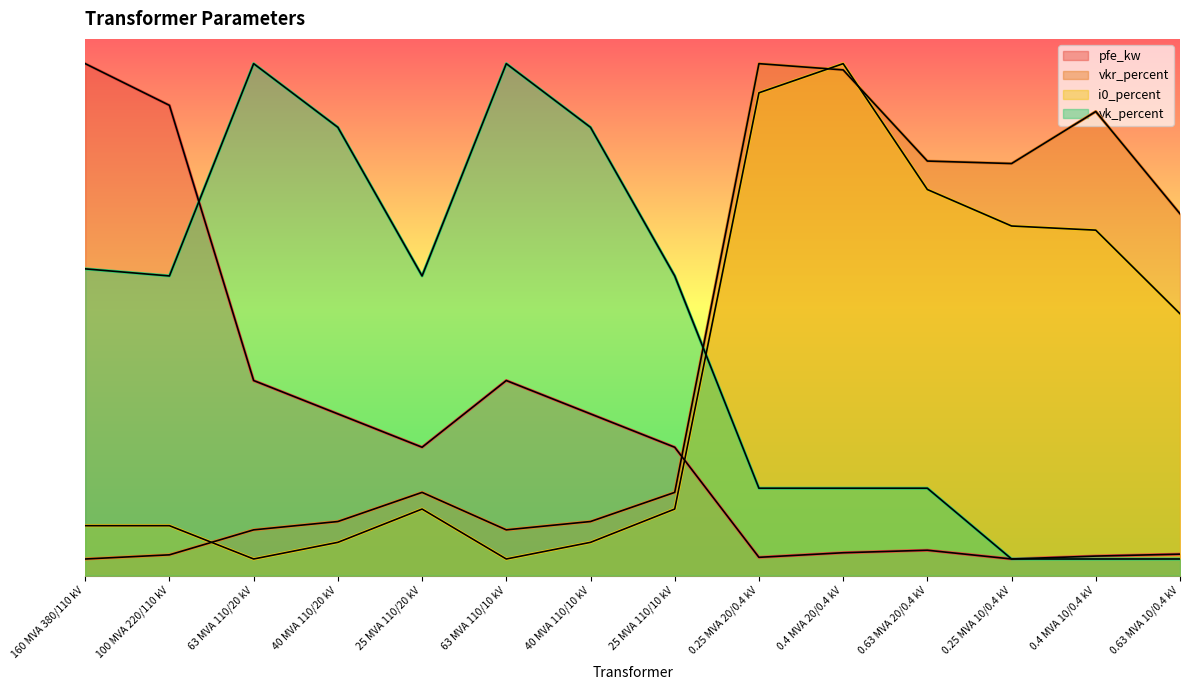

True or false: pfe_kw has more than 1 points higher than both neighbors.

True